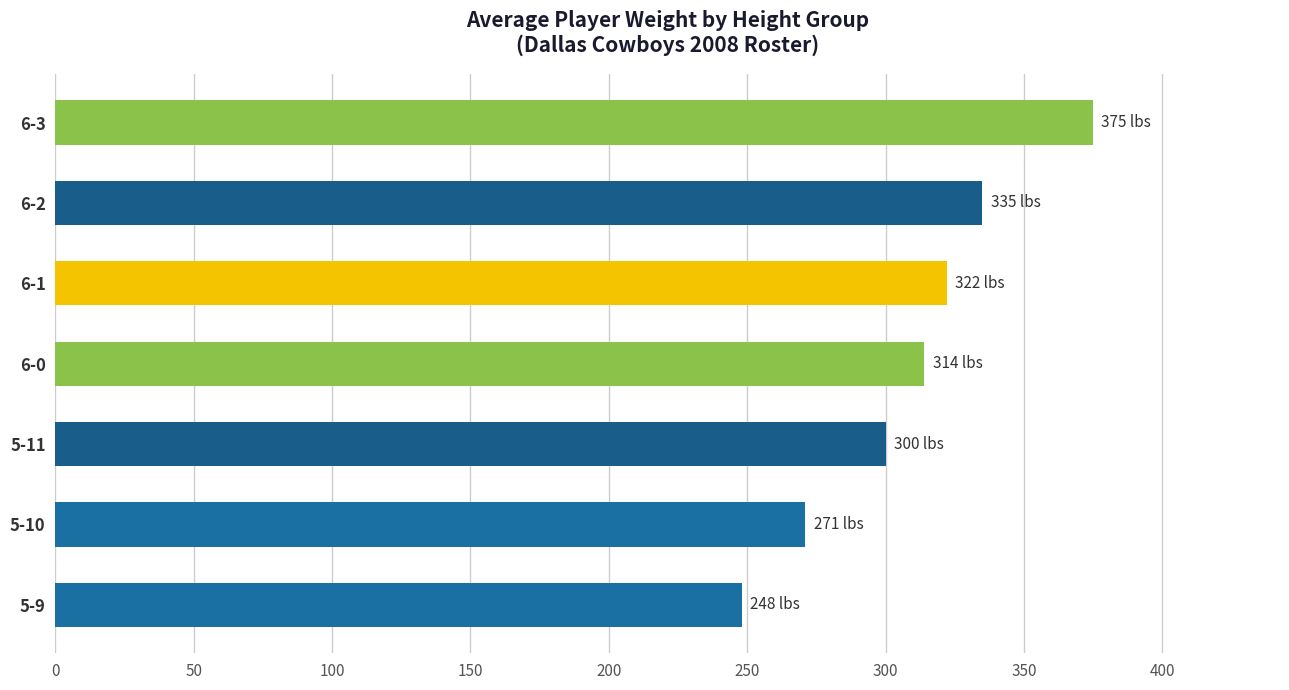

Between 6-2 and 6-0, which is larger?

6-2